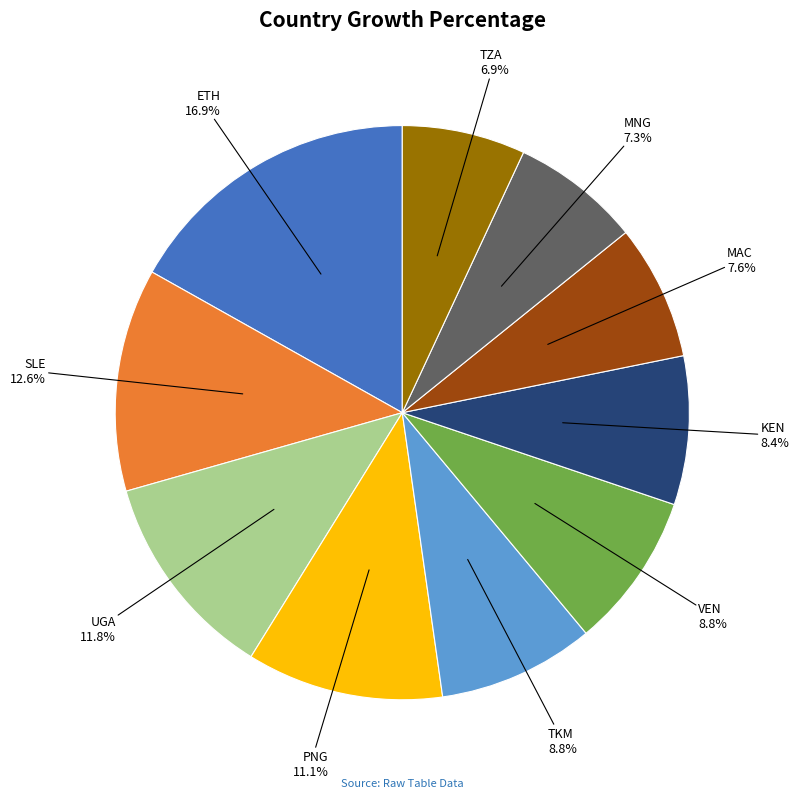

Is there any slice that represents more than half of the pie?

No